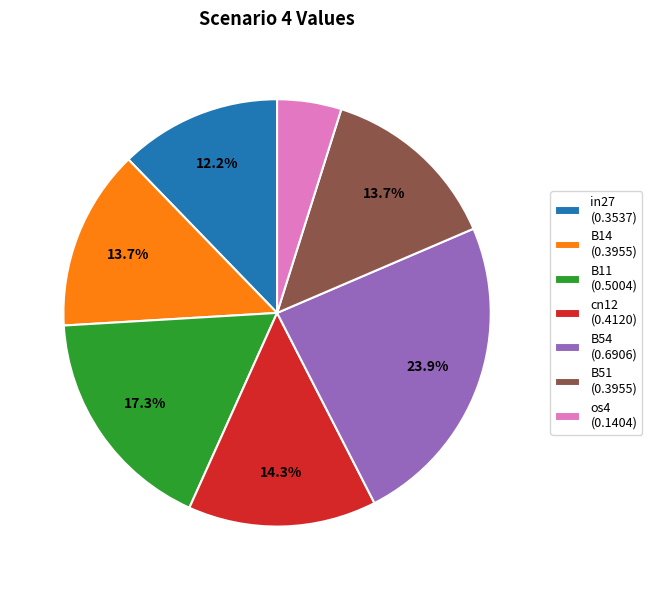

Which slice is the smallest?

os4